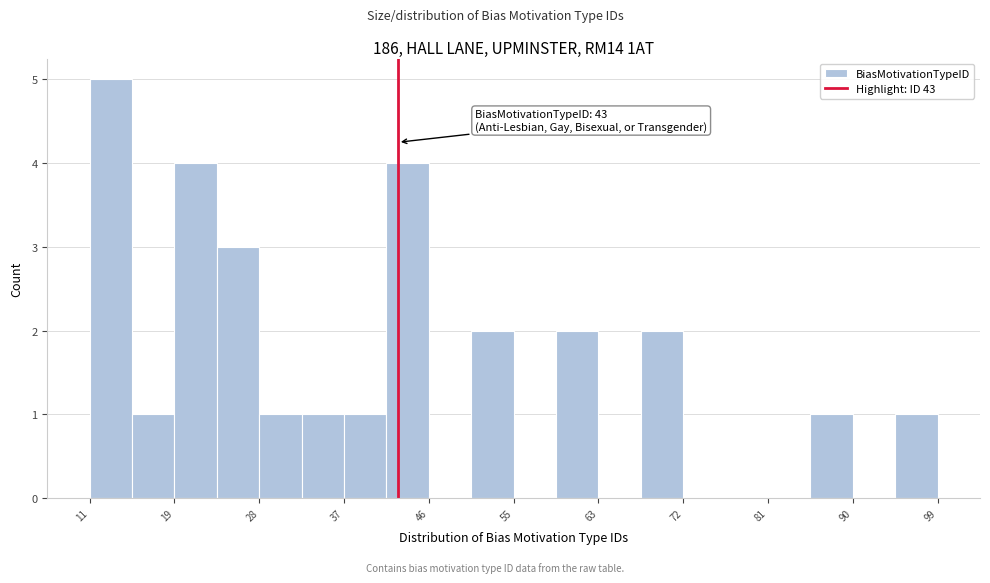

Over which range of the x-axis is the bar tallest?

11.0 to 15.4